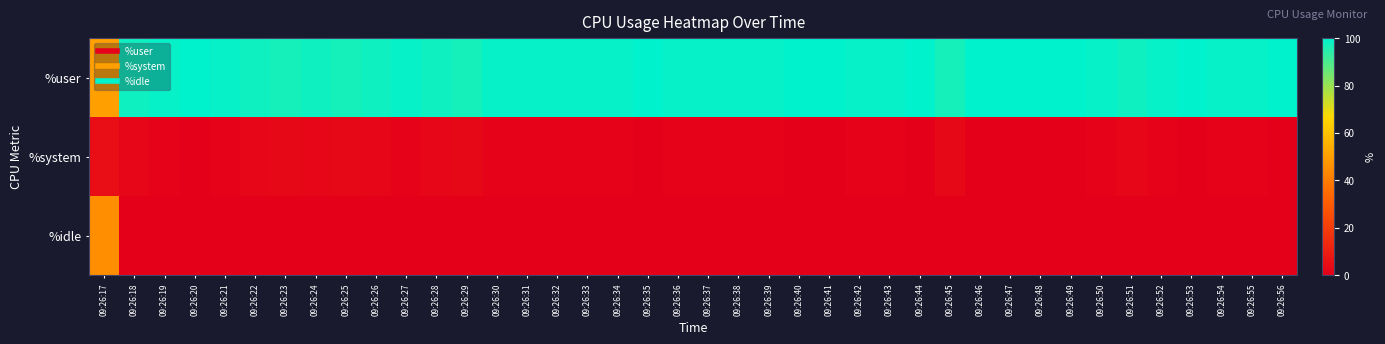

Between 09:26:45 and 09:26:39, which is larger?

09:26:39